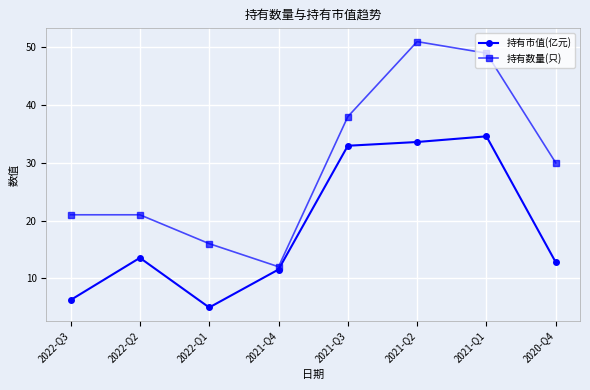

What is the total value across all series at 2022-Q3?

27.2